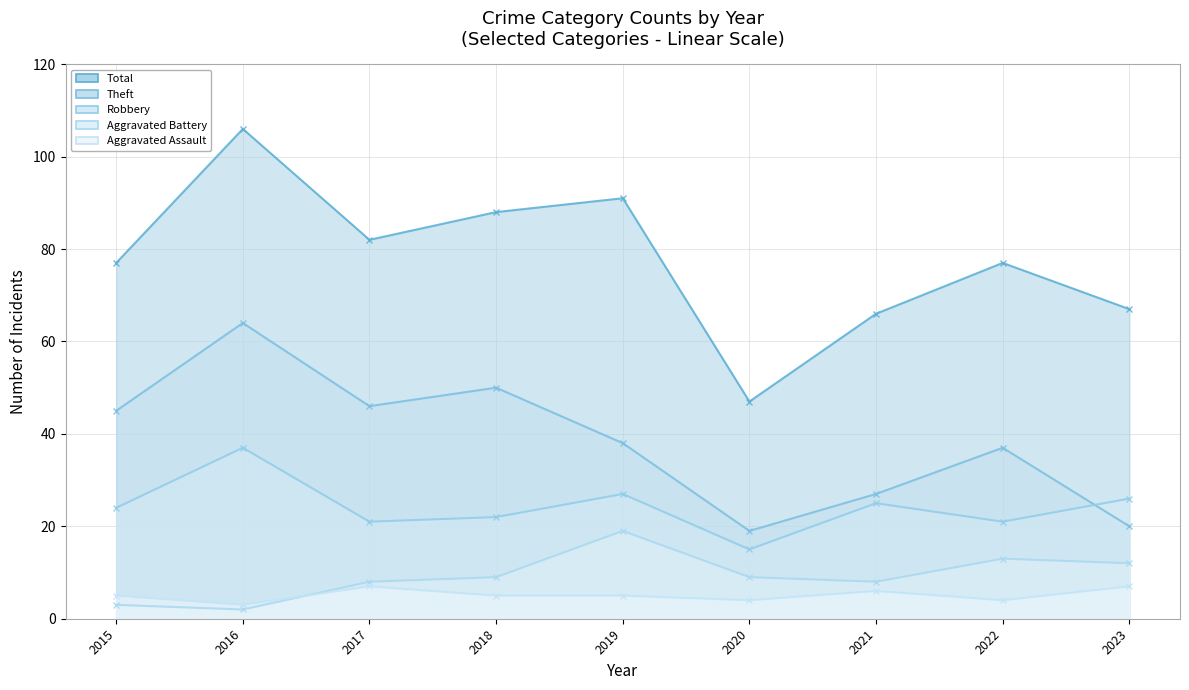

What is the difference between the Theft (line) values at 2018 and 2019?

12